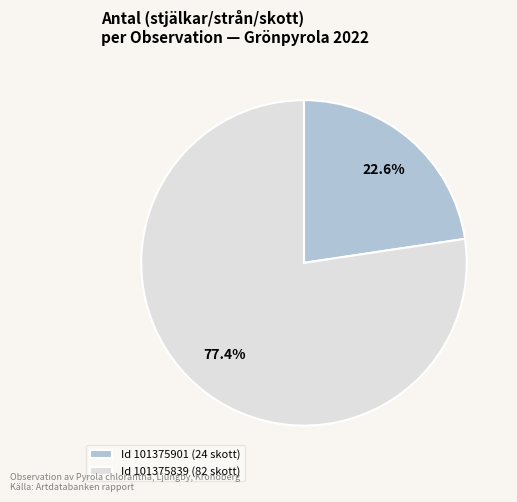

What percentage do Id 101375901 (24 skott) and Id 101375839 (82 skott) together represent?

100.0%